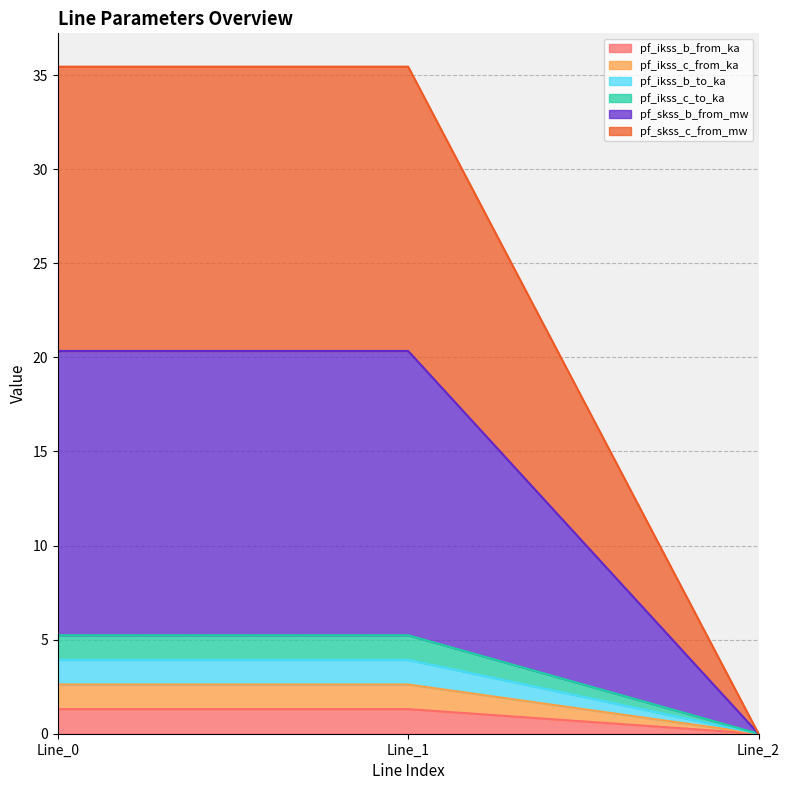

Does the chart have visible grid lines?

Yes